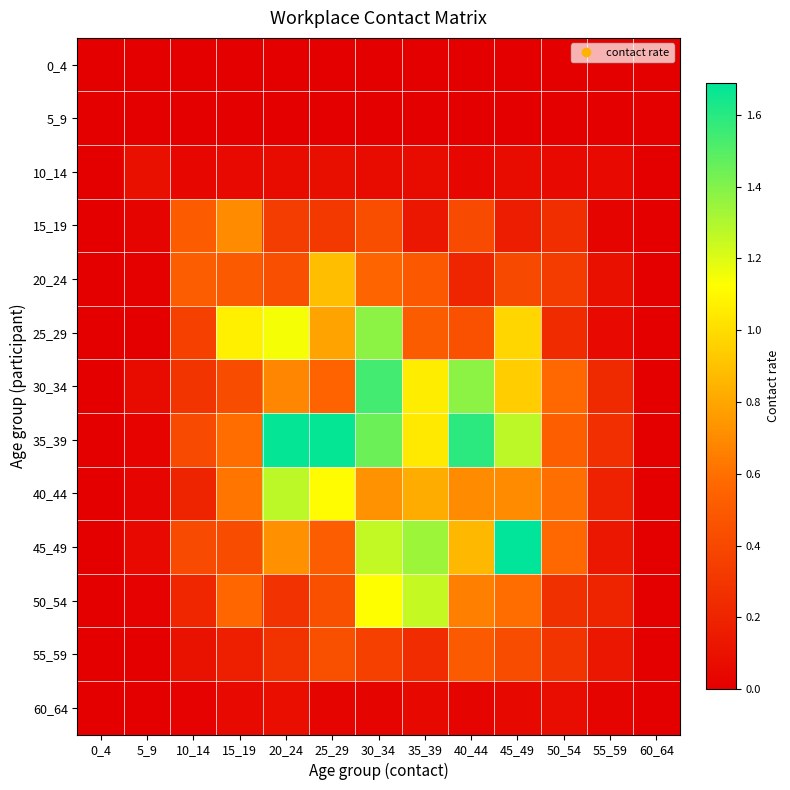

Reading right to left, transcribe all the data shown in this chart.

0_4: 60_64=0.0	55_59=0.0	50_54=0.0	45_49=0.0	40_44=0.0	35_39=0.0	30_34=0.0	25_29=0.0	20_24=0.0	15_19=0.0	10_14=0.0	5_9=0.0	0_4=0.0
5_9: 60_64=0.0	55_59=0.0	50_54=0.0	45_49=0.0	40_44=0.0	35_39=0.0	30_34=0.0	25_29=0.0	20_24=0.0	15_19=0.0	10_14=0.0	5_9=0.0	0_4=0.0
10_14: 60_64=0.0	55_59=0.1	50_54=0.1	45_49=0.1	40_44=0.0	35_39=0.1	30_34=0.1	25_29=0.1	20_24=0.1	15_19=0.1	10_14=0.0	5_9=0.1	0_4=0.0
15_19: 60_64=0.0	55_59=0.0	50_54=0.3	45_49=0.2	40_44=0.4	35_39=0.1	30_34=0.4	25_29=0.3	20_24=0.3	15_19=0.7	10_14=0.5	5_9=0.0	0_4=0.0
20_24: 60_64=0.0	55_59=0.1	50_54=0.3	45_49=0.4	40_44=0.2	35_39=0.5	30_34=0.6	25_29=0.9	20_24=0.4	15_19=0.5	10_14=0.5	5_9=0.0	0_4=0.0
25_29: 60_64=0.0	55_59=0.1	50_54=0.2	45_49=1.0	40_44=0.5	35_39=0.5	30_34=1.4	25_29=0.8	20_24=1.1	15_19=1.1	10_14=0.4	5_9=0.0	0_4=0.0
30_34: 60_64=0.0	55_59=0.2	50_54=0.6	45_49=0.9	40_44=1.4	35_39=1.1	30_34=1.5	25_29=0.5	20_24=0.7	15_19=0.4	10_14=0.3	5_9=0.1	0_4=0.0
35_39: 60_64=0.0	55_59=0.3	50_54=0.5	45_49=1.3	40_44=1.6	35_39=1.0	30_34=1.4	25_29=1.7	20_24=1.7	15_19=0.6	10_14=0.4	5_9=0.0	0_4=0.0
40_44: 60_64=0.0	55_59=0.2	50_54=0.6	45_49=0.7	40_44=0.7	35_39=0.8	30_34=0.7	25_29=1.1	20_24=1.3	15_19=0.6	10_14=0.2	5_9=0.0	0_4=0.0
45_49: 60_64=0.0	55_59=0.1	50_54=0.6	45_49=1.7	40_44=0.9	35_39=1.3	30_34=1.3	25_29=0.5	20_24=0.7	15_19=0.4	10_14=0.4	5_9=0.1	0_4=0.0
50_54: 60_64=0.0	55_59=0.2	50_54=0.3	45_49=0.6	40_44=0.7	35_39=1.3	30_34=1.1	25_29=0.4	20_24=0.3	15_19=0.6	10_14=0.2	5_9=0.0	0_4=0.0
55_59: 60_64=0.0	55_59=0.1	50_54=0.3	45_49=0.4	40_44=0.5	35_39=0.3	30_34=0.4	25_29=0.4	20_24=0.3	15_19=0.2	10_14=0.1	5_9=0.0	0_4=0.0
60_64: 60_64=0.0	55_59=0.0	50_54=0.1	45_49=0.0	40_44=0.0	35_39=0.1	30_34=0.0	25_29=0.0	20_24=0.1	15_19=0.1	10_14=0.0	5_9=0.0	0_4=0.0